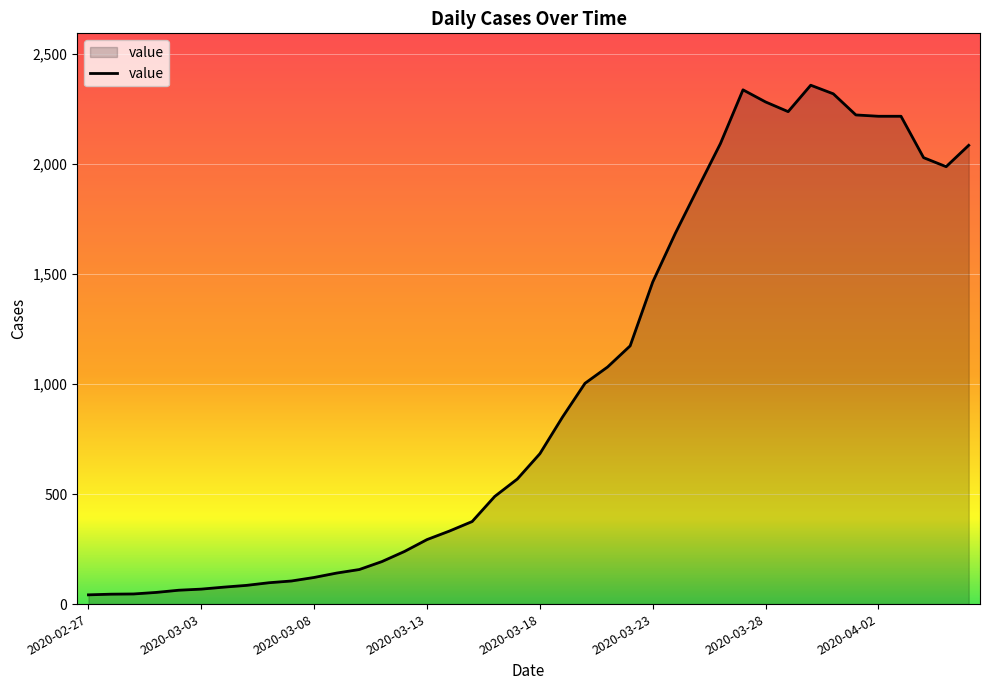

What is the maximum value shown in the chart?

2357